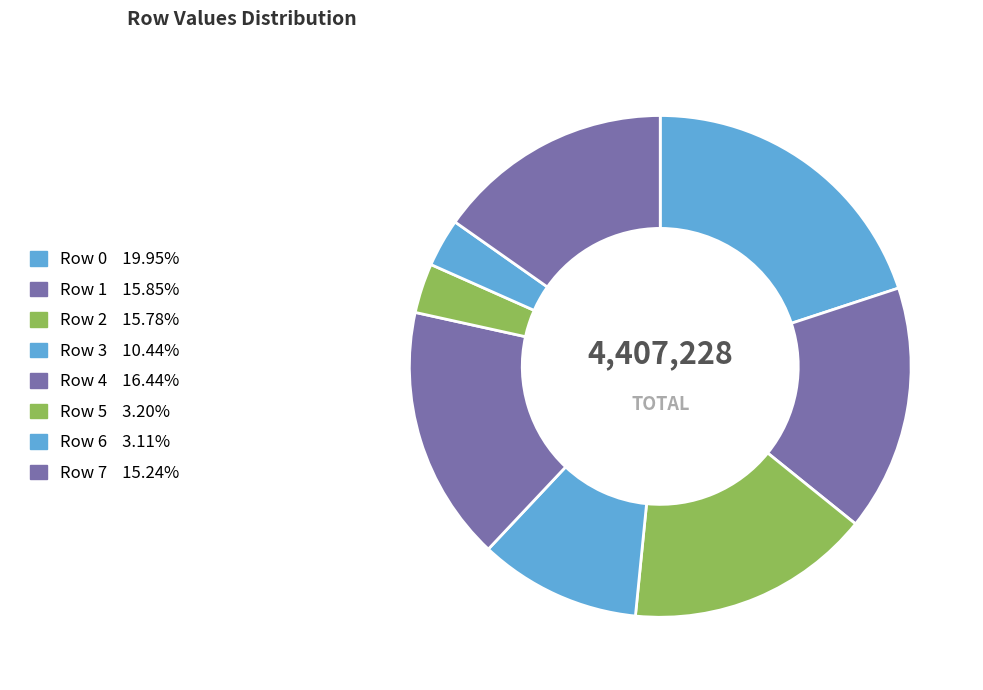

How many slices are in this pie chart?

8